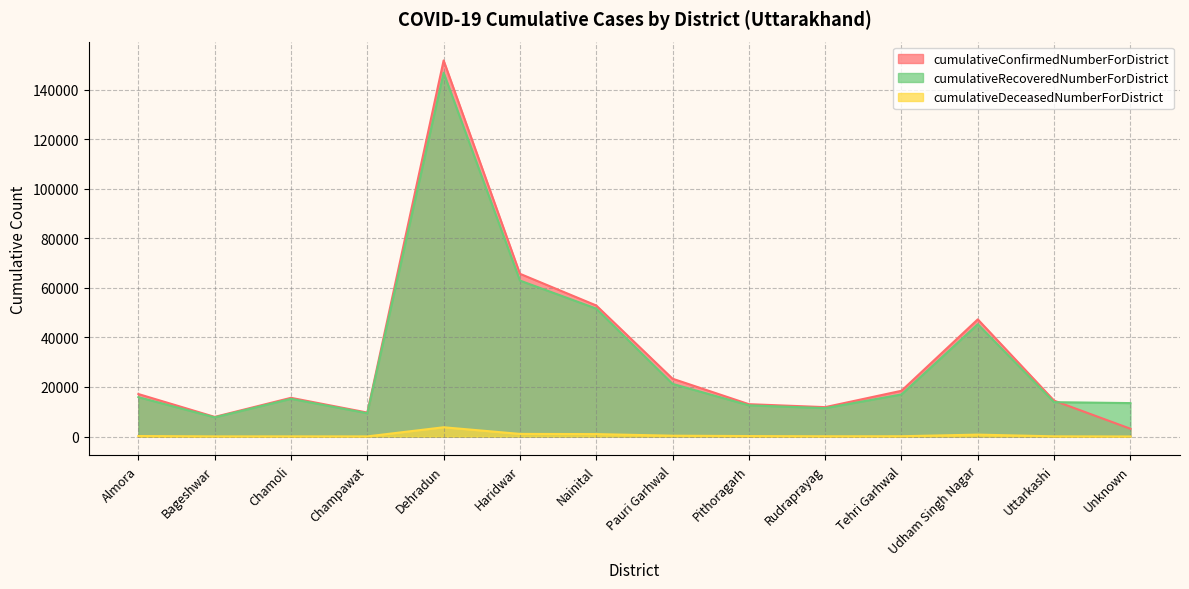

What is the sum of all cumulativeConfirmedNumberForDistrict values?

452588